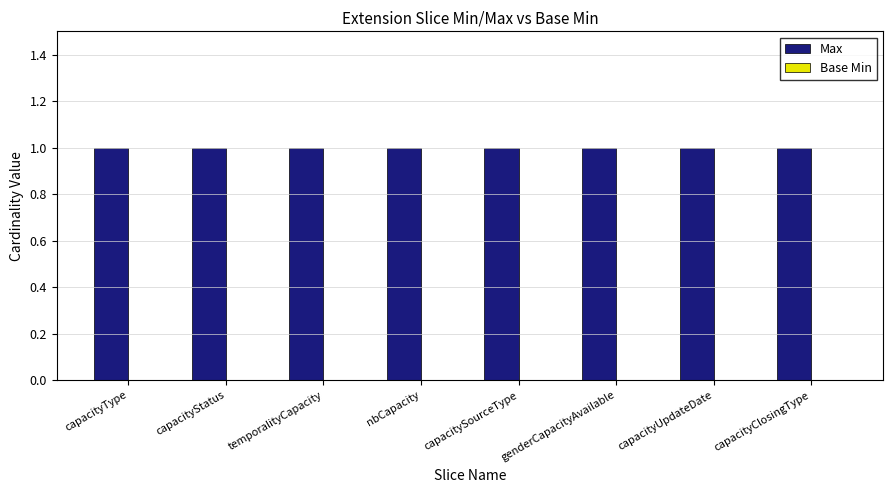

Does the chart contain any negative values?

No